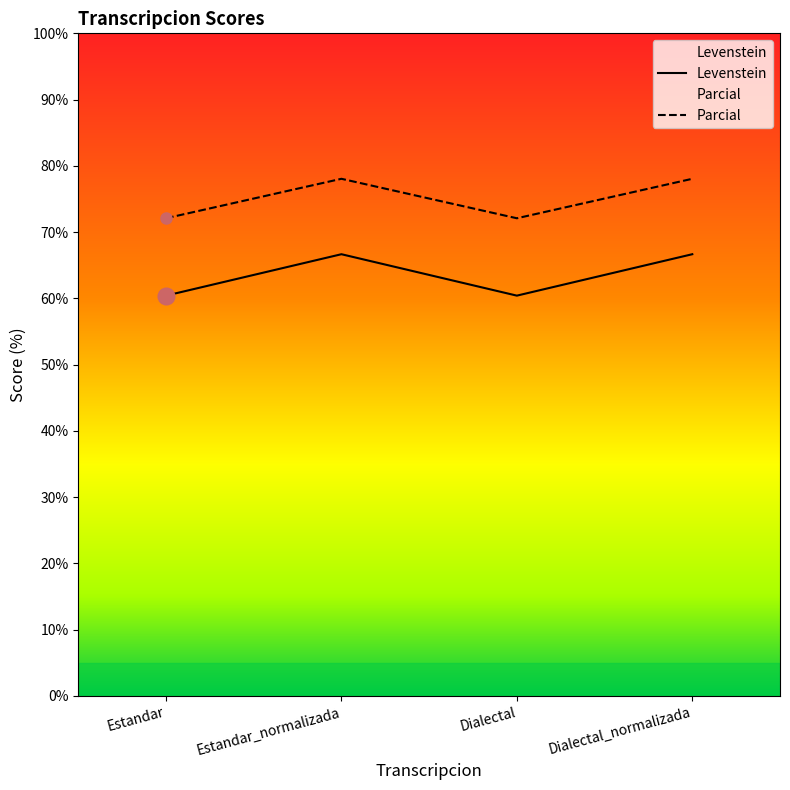

What is the value of the Levenstein point at the 4th from the left?

66.7